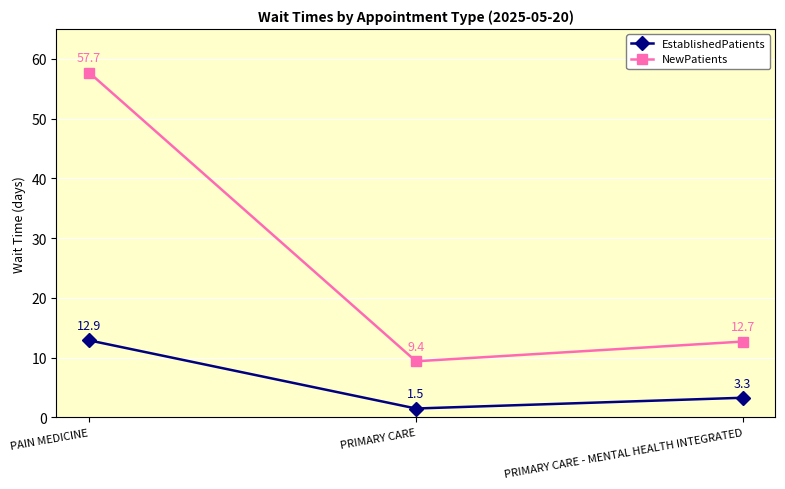

Which series has the widest spread of values?

NewPatients